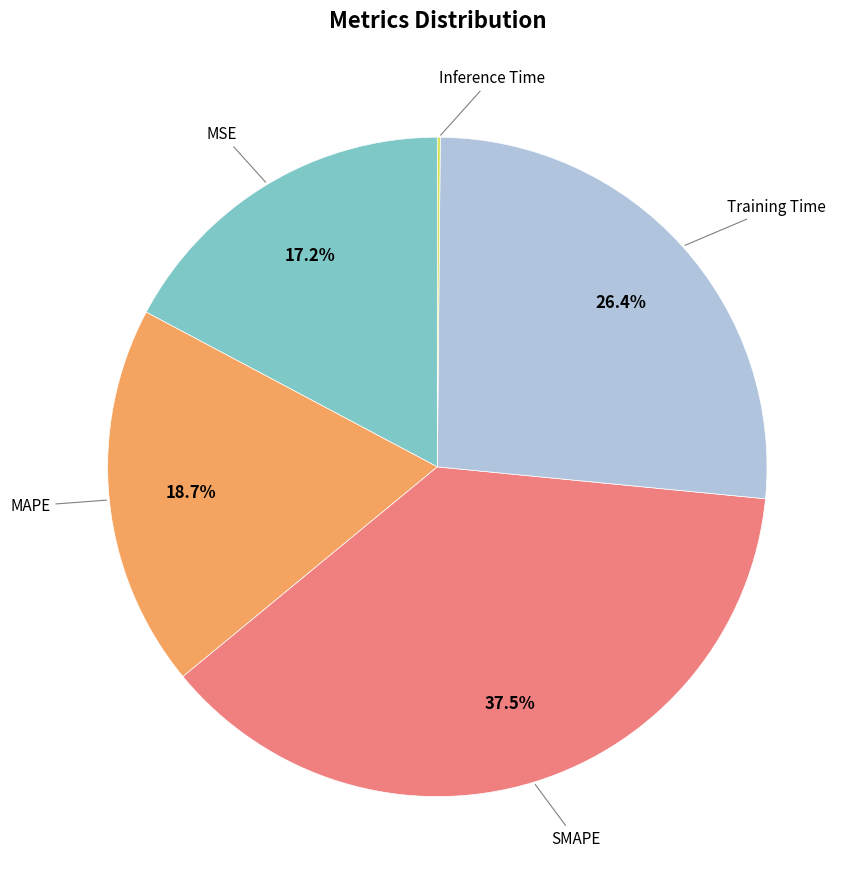

Is there a majority slice in this chart?

No